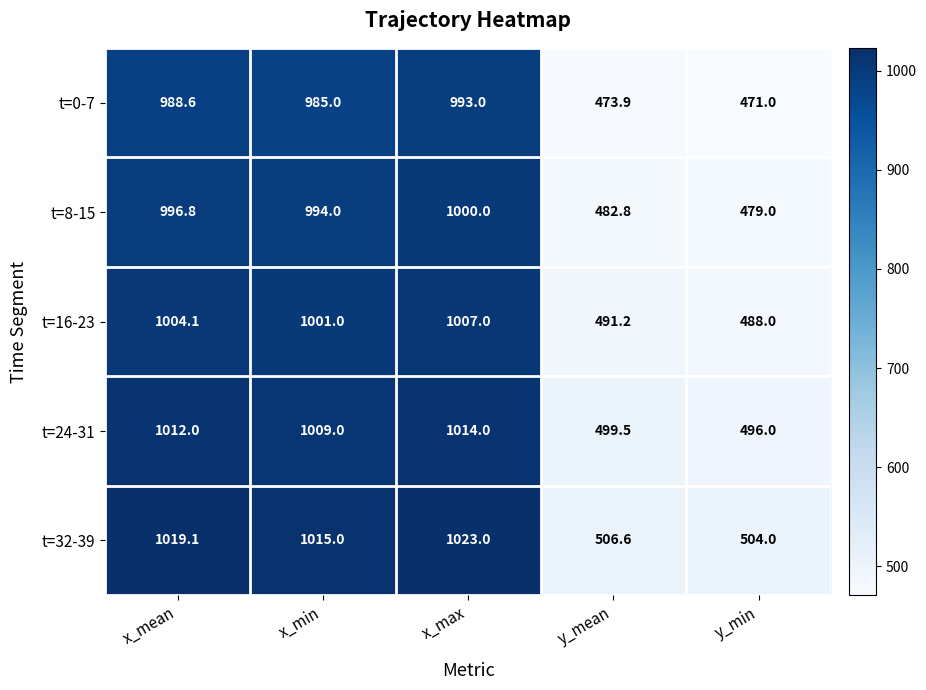

Where does the t=32-39 series first go above 1015?

x_mean